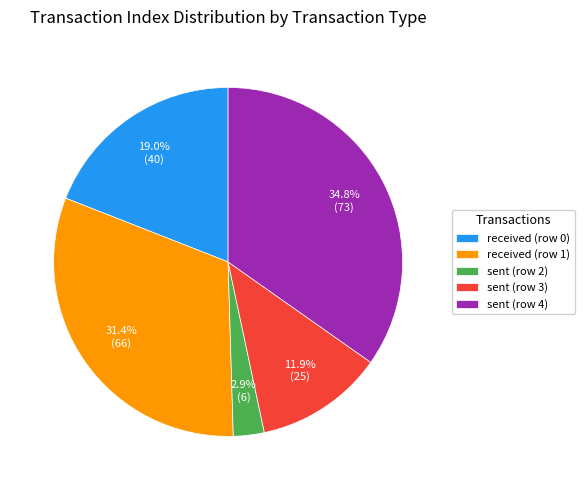

What is the ratio of the value at sent (row 3) to the value at received (row 1)?

0.4